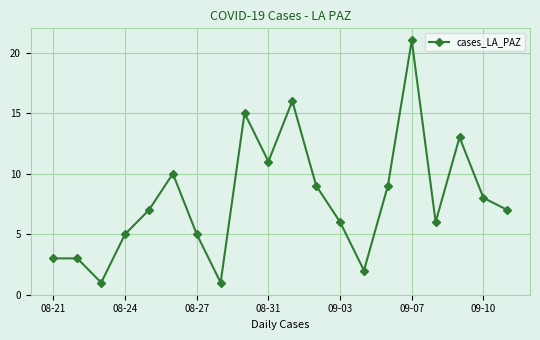

What is the sum of all values?

158